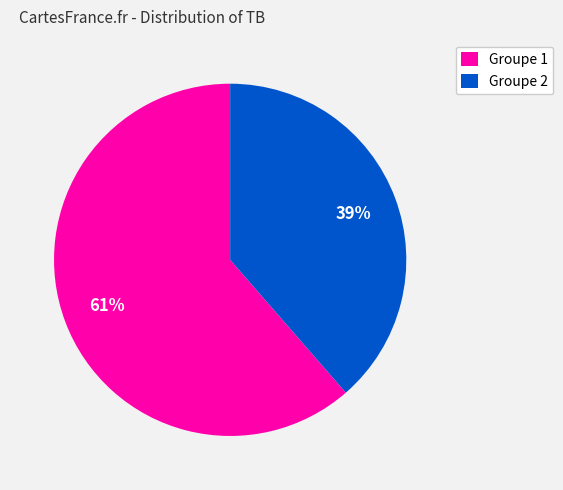

Do Groupe 2 and Groupe 1 together represent more than half of the pie?

Yes